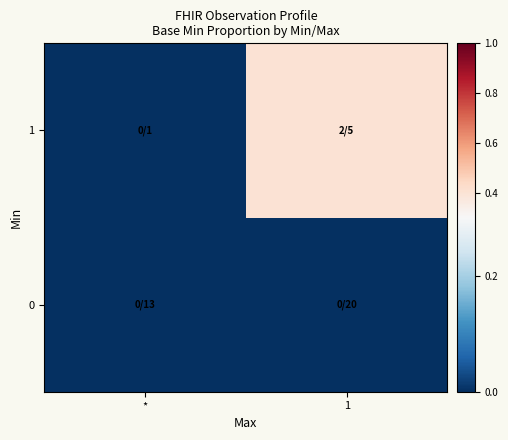

Reading left to right, transcribe all the data shown in this chart.

0: *=0.0	1=0.0
1: *=0.0	1=0.4